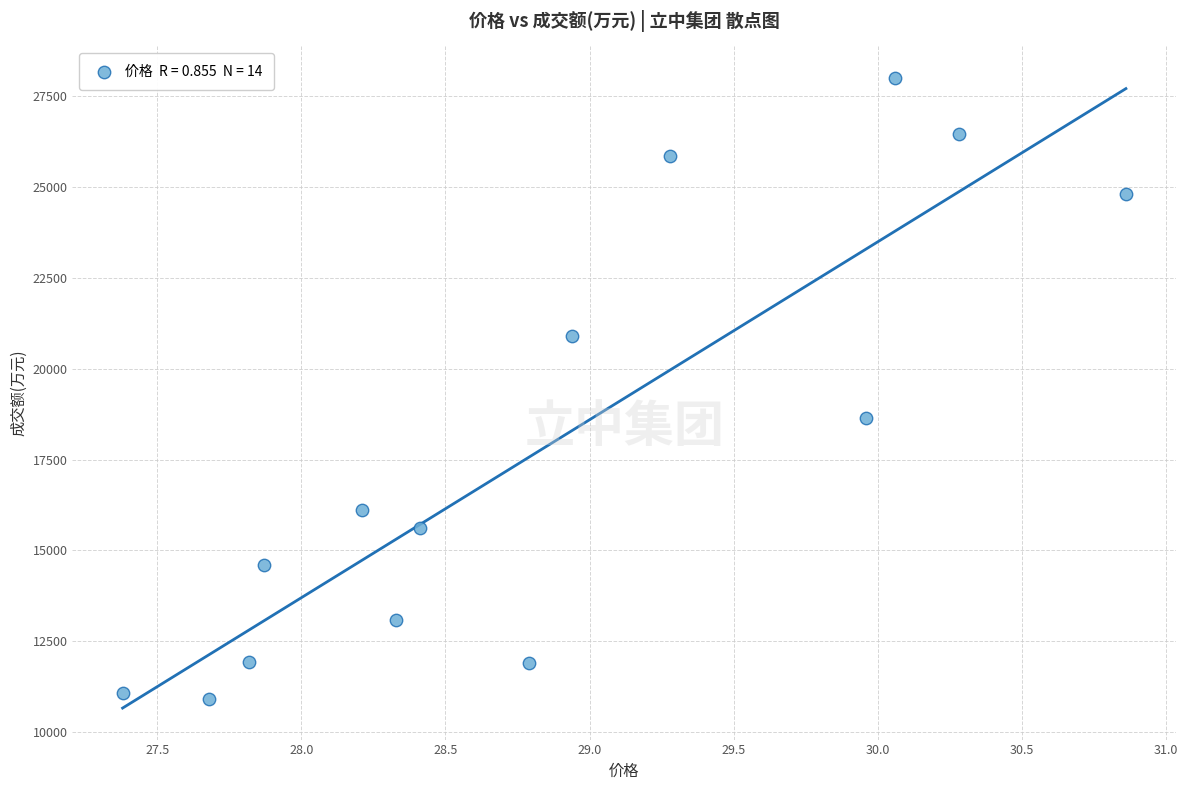

What Y value in the scatter plot is closest to 19453?

18641